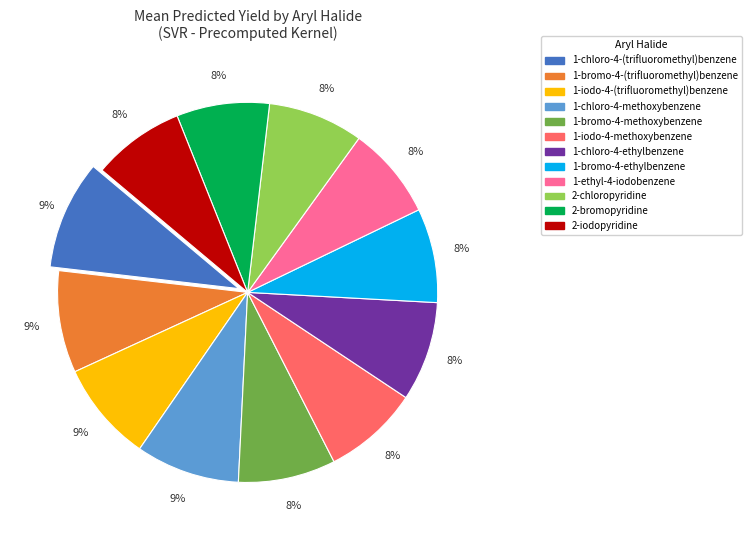

Does 2-iodopyridine account for over 50% of the chart?

No